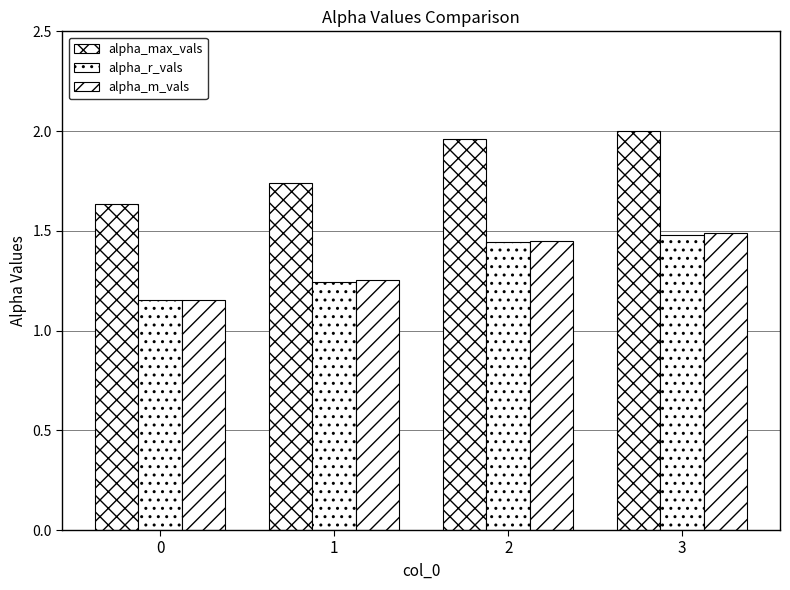

Is the value of alpha_m_vals at 2 greater than the value of alpha_r_vals at 1?

Yes